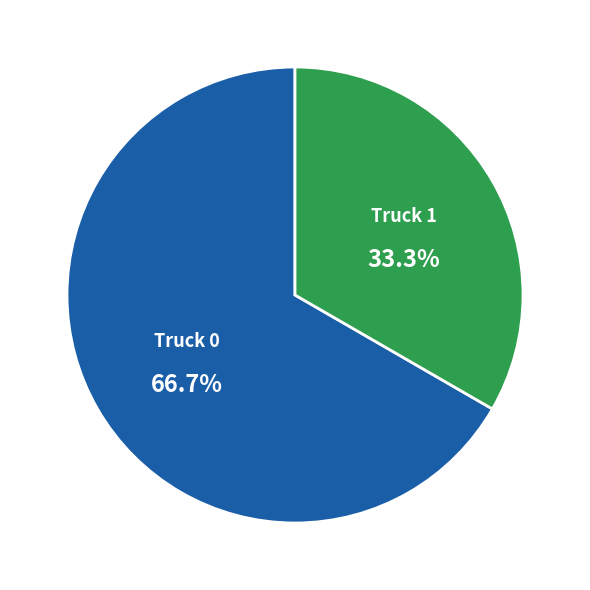

Is there a majority slice in this chart?

Yes